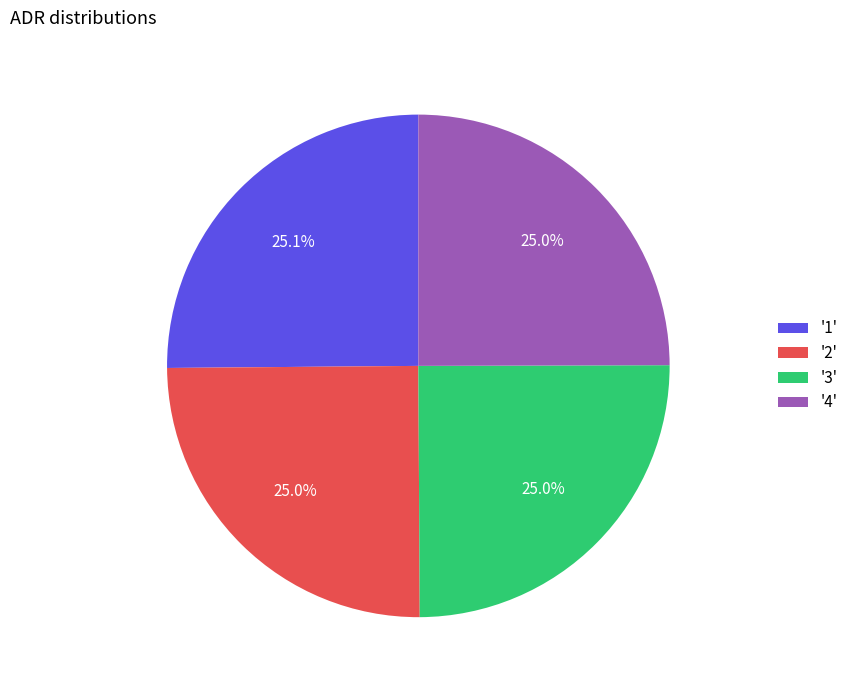

Does '2' represent more than half of the total?

No